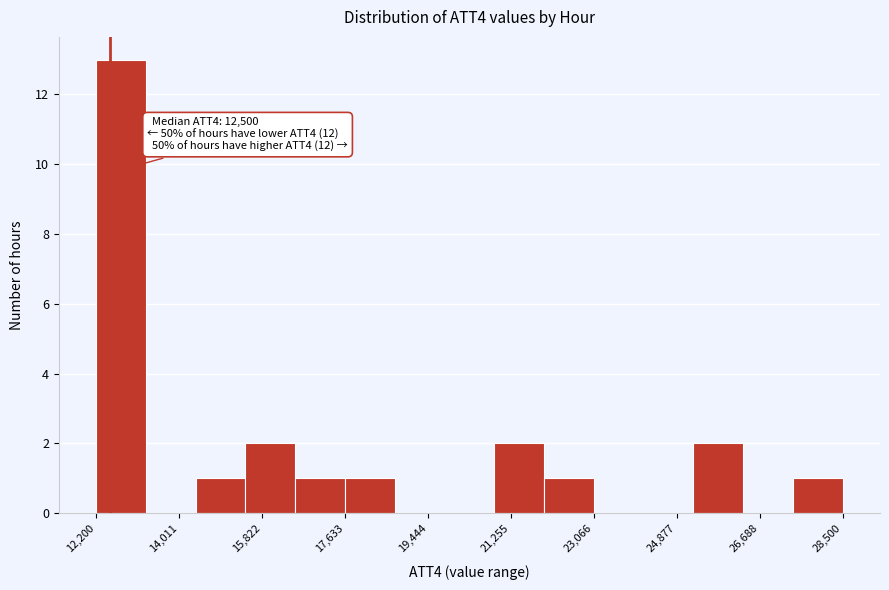

Which range on the x-axis has the tallest bar?

12200 to 13200